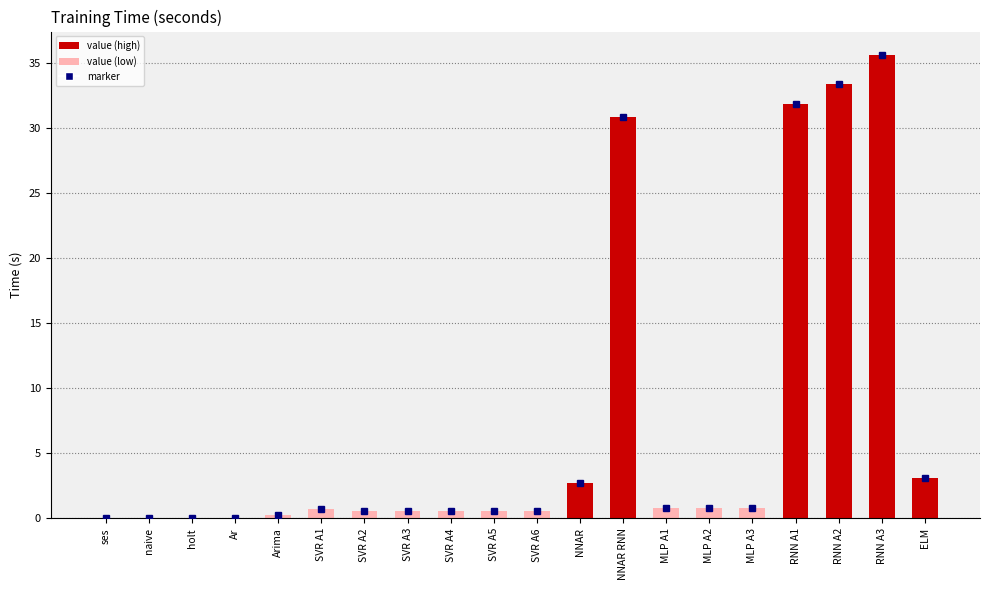

What is the greatest value displayed?

35.7